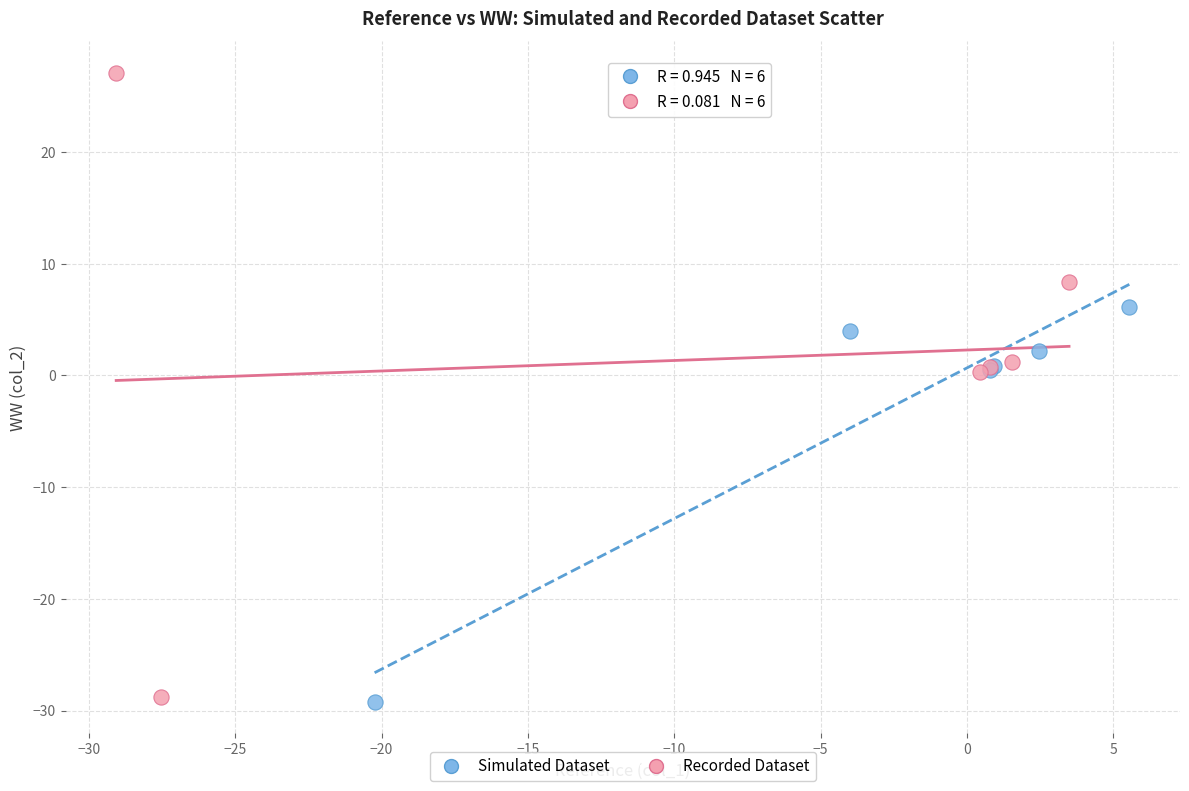

Which series has the largest Y range (max minus min)?

Recorded Dataset